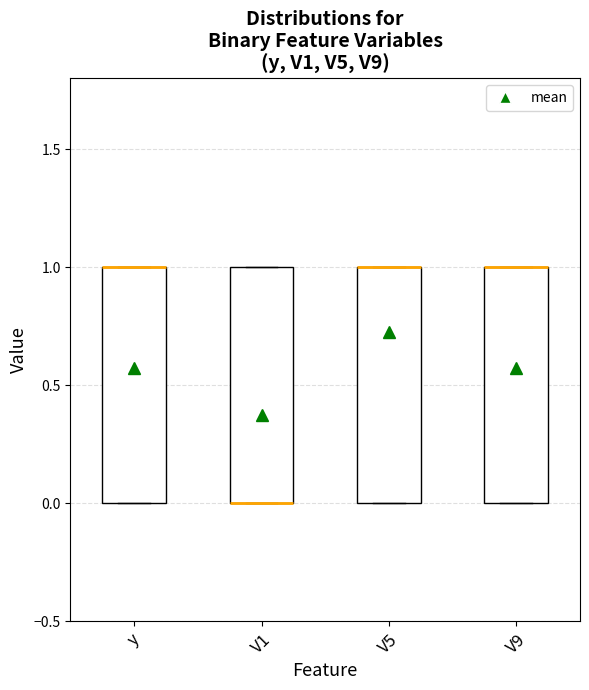

Reading left to right, read every box against the y-axis: the position of its median line, the range the box covers, and the ends of its whiskers. The values are not printed on the chart, so give them approximately, as read against the axis.

y: median 1 (drawn on the box's upper edge), box 0 to 1, whiskers 0 to 1
V1: median 0 (drawn on the box's lower edge), box 0 to 1, whiskers 0 to 1
V5: median 1 (drawn on the box's upper edge), box 0 to 1, whiskers 0 to 1
V9: median 1 (drawn on the box's upper edge), box 0 to 1, whiskers 0 to 1